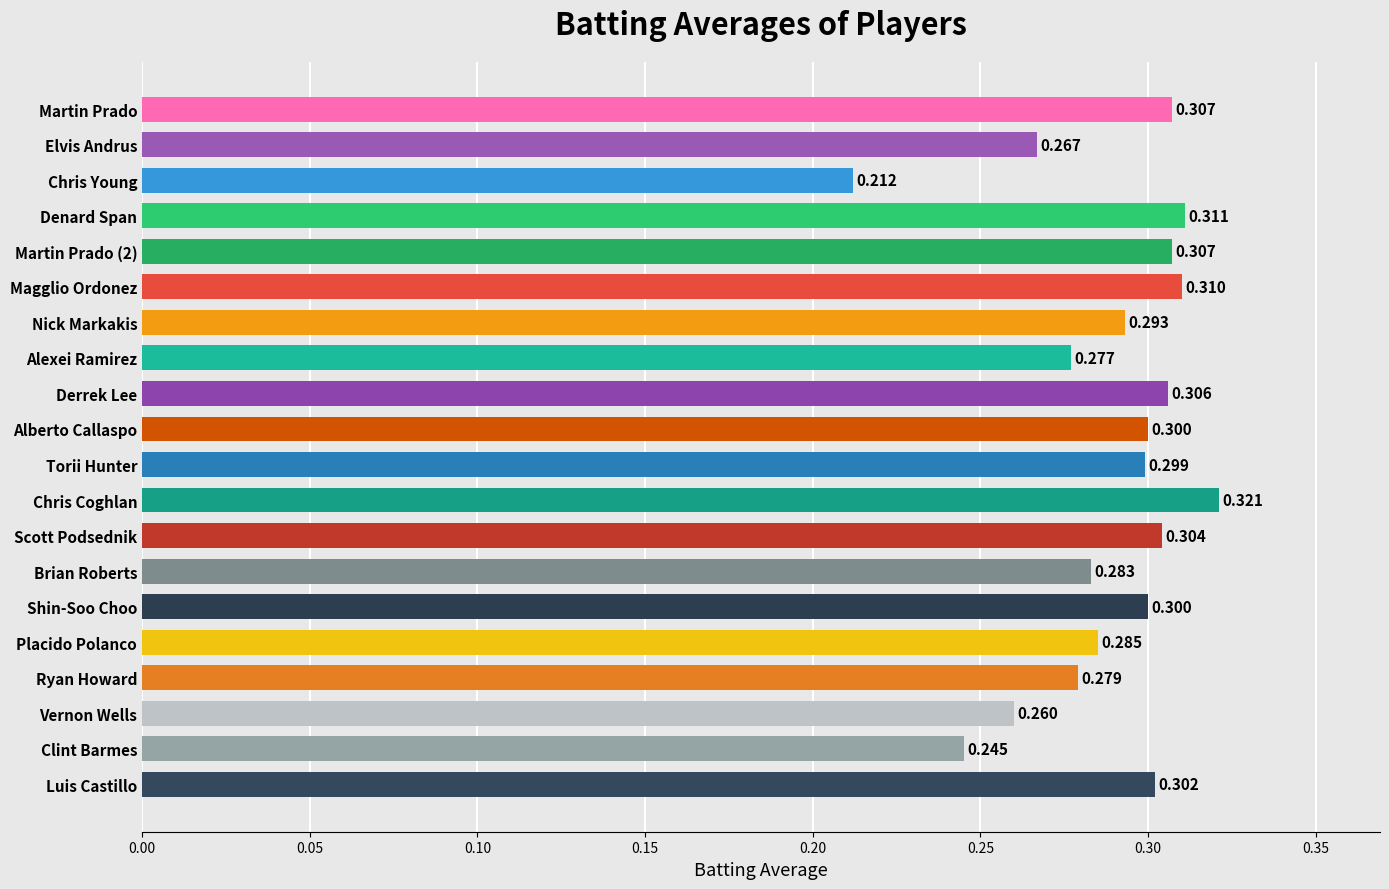

How many bars are there in total?

20